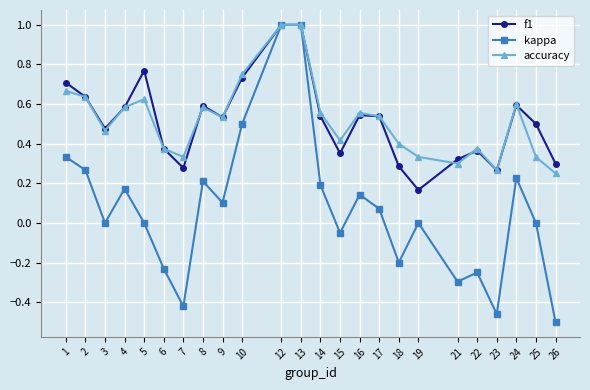

Is this an area chart (filled region under the line)?

No